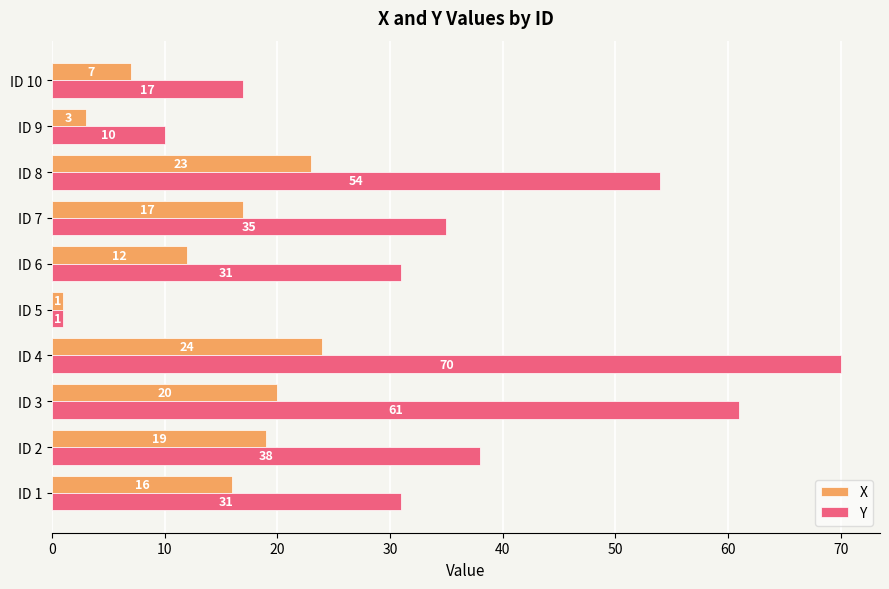

Between ID 9 and ID 10, which series saw the biggest shift?

Y